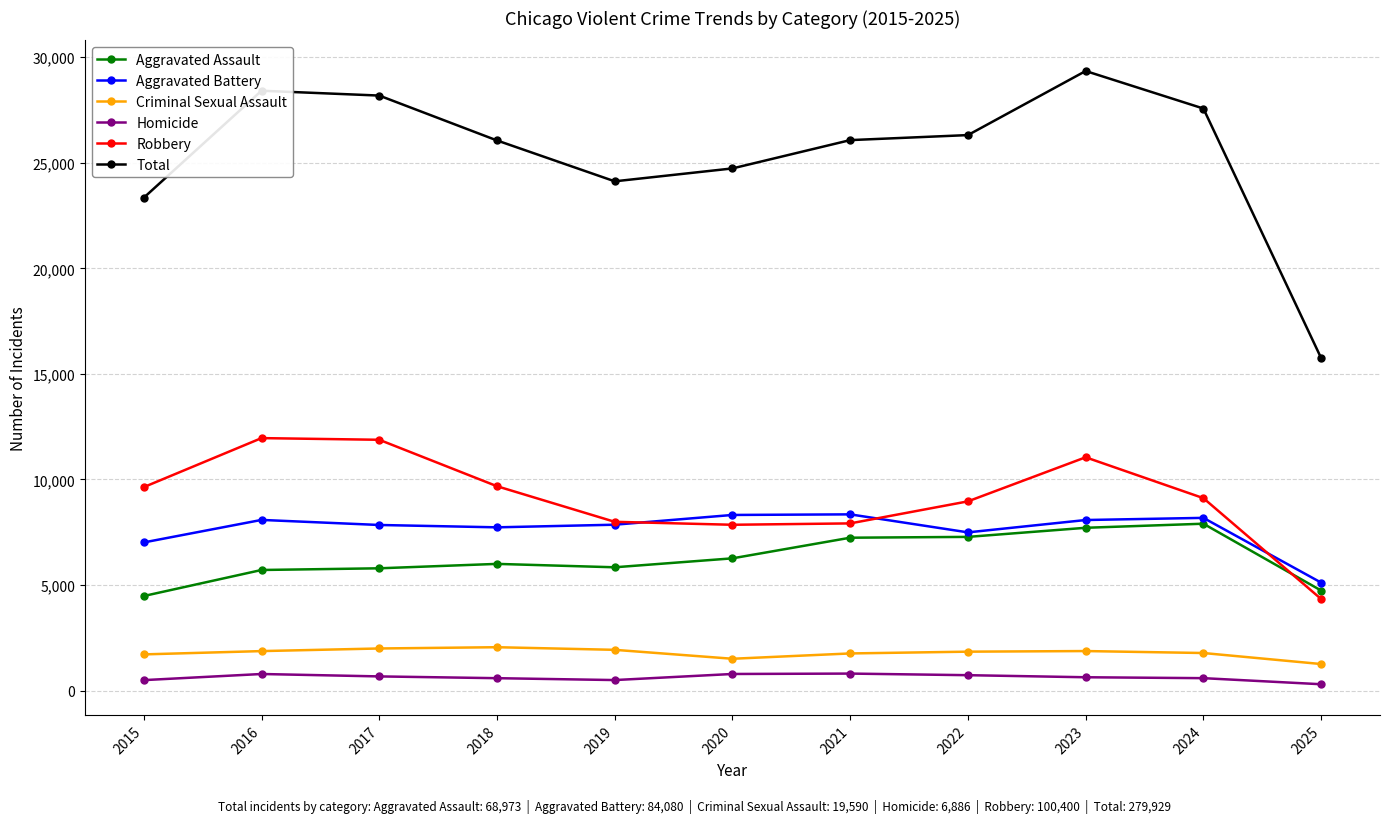

Between 2015 and 2025, which series saw the biggest shift?

Total